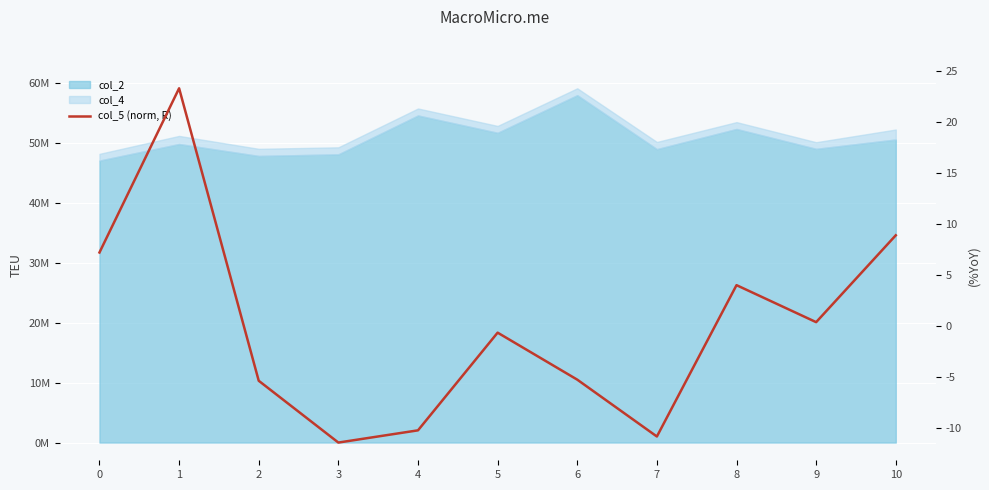

Count the number of categories in the chart.

11